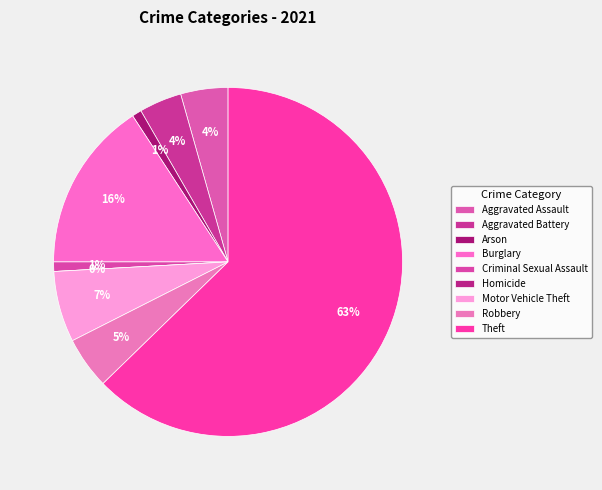

Which slice represents more than half of the pie?

Theft